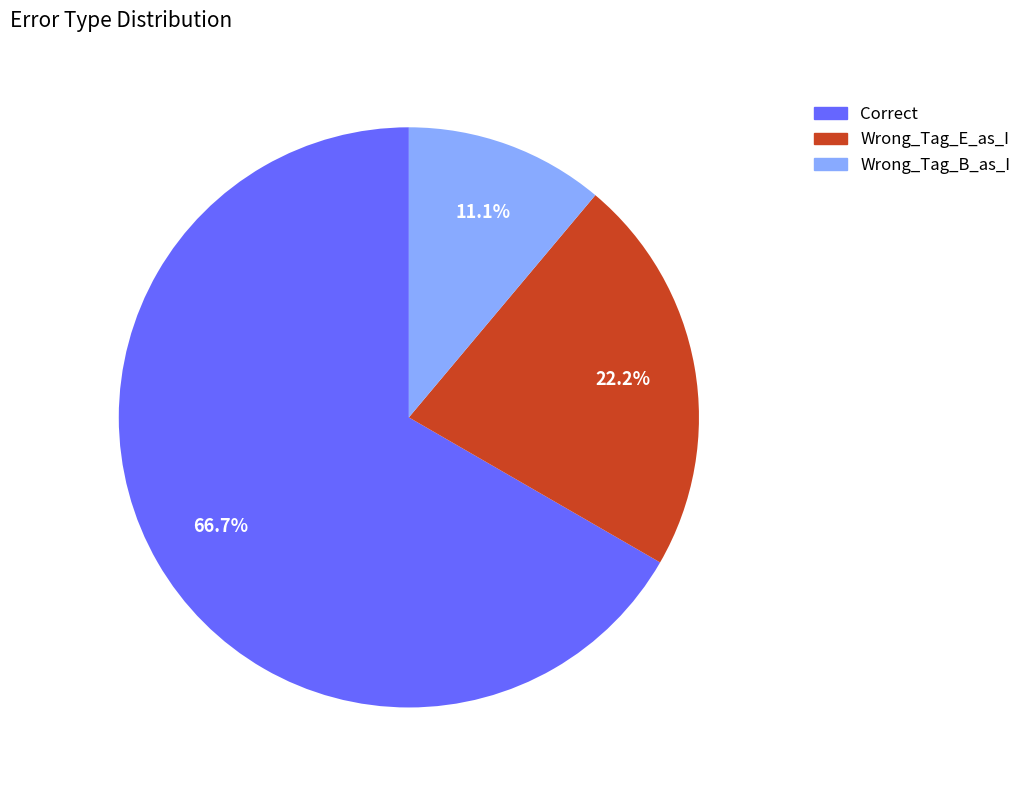

What percentage is NOT represented by Wrong_Tag_E_as_I?

77.8%